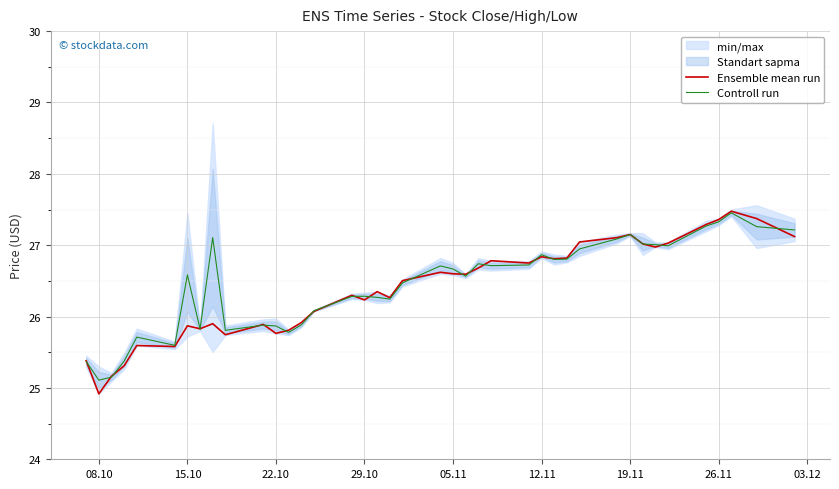

Where does the Controll run series first go above 26?

15.10